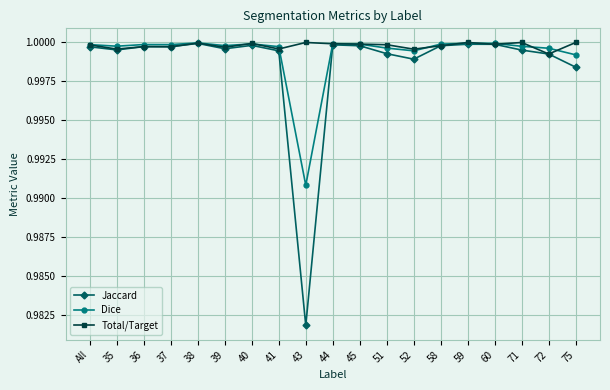

What are all the series names shown in the legend?

Jaccard, Dice, Total/Target